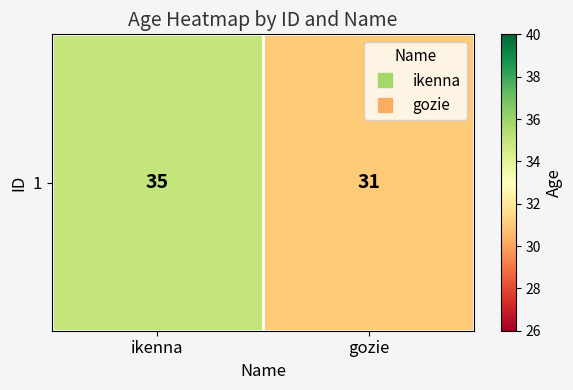

What is the smallest value displayed?

31